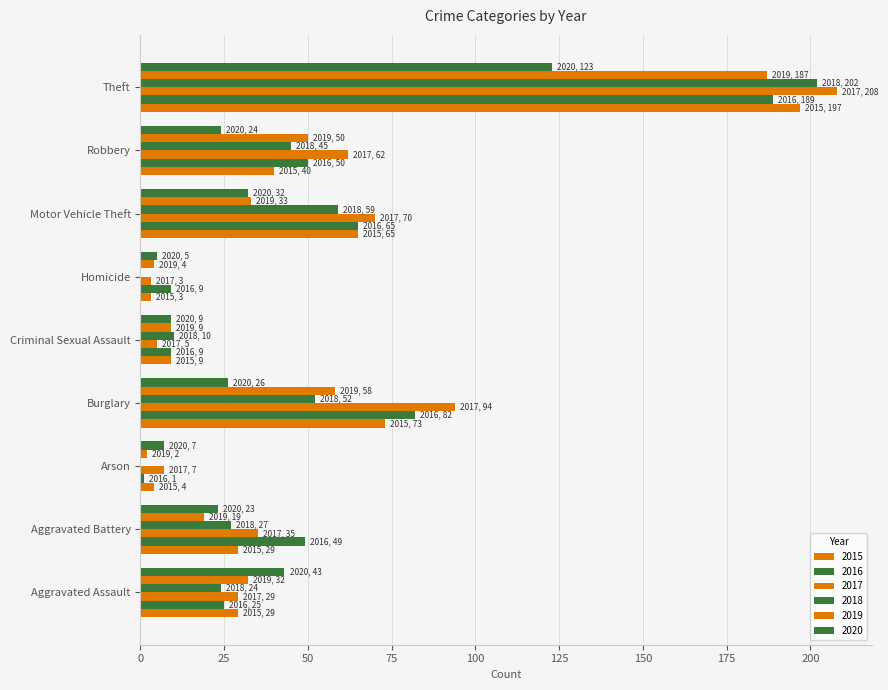

What is the label of the 7th bar from the right?

Arson